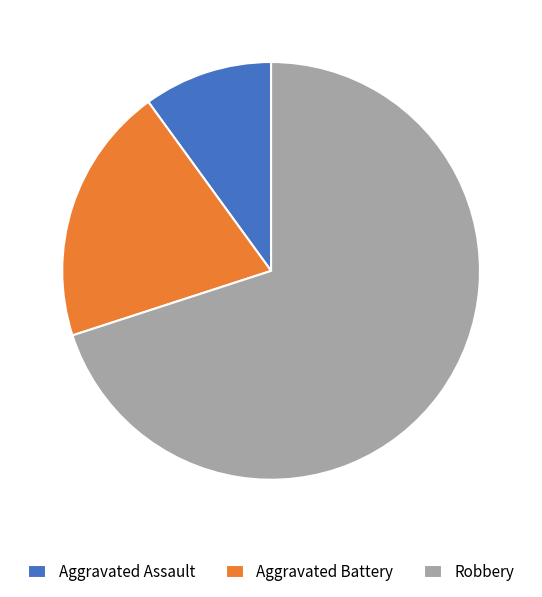

Count the number of slices in the pie.

3